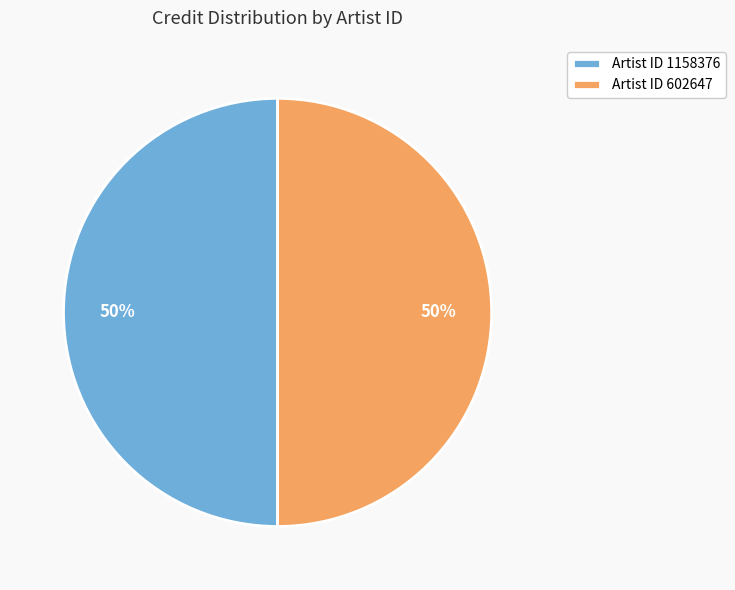

True or false: Artist ID 1158376 accounts for 57% of the total.

False